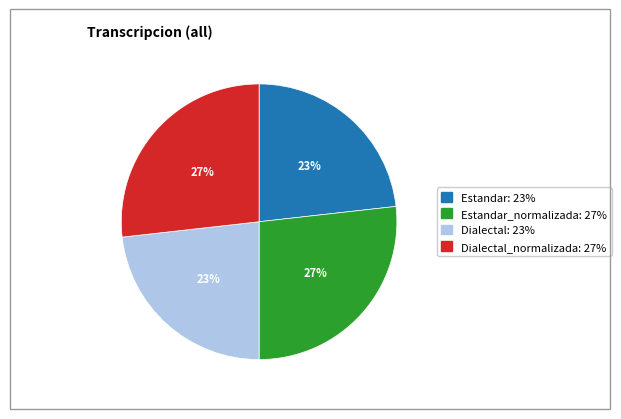

To the nearest percent, what is the average slice percentage?

25%